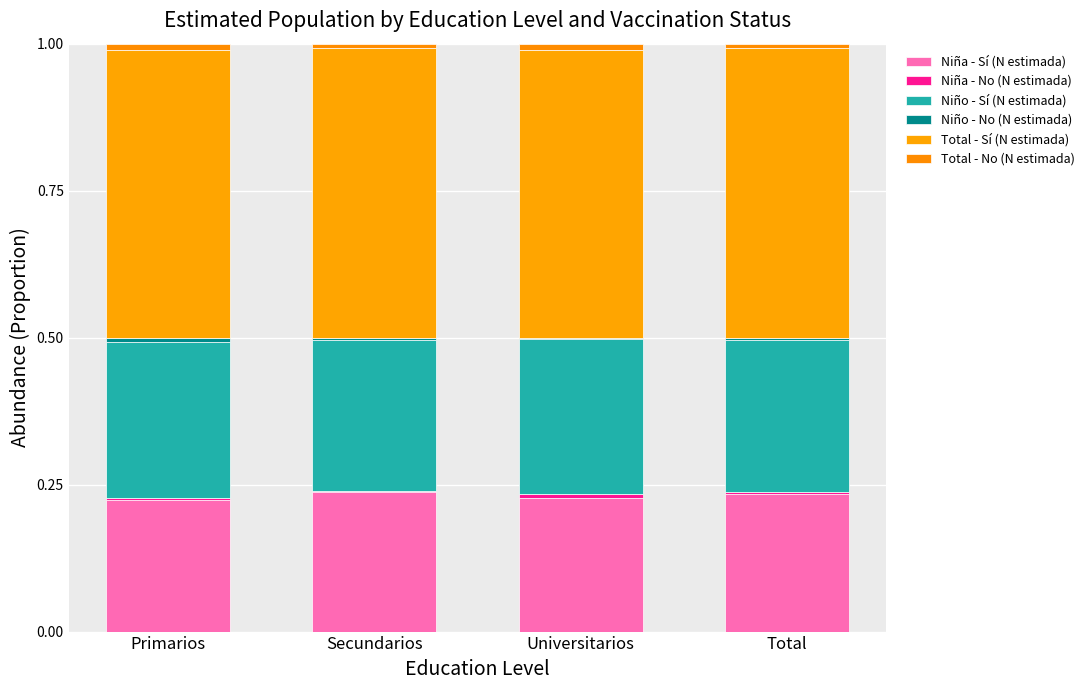

Are the bars grouped side by side (vs. stacked)?

No